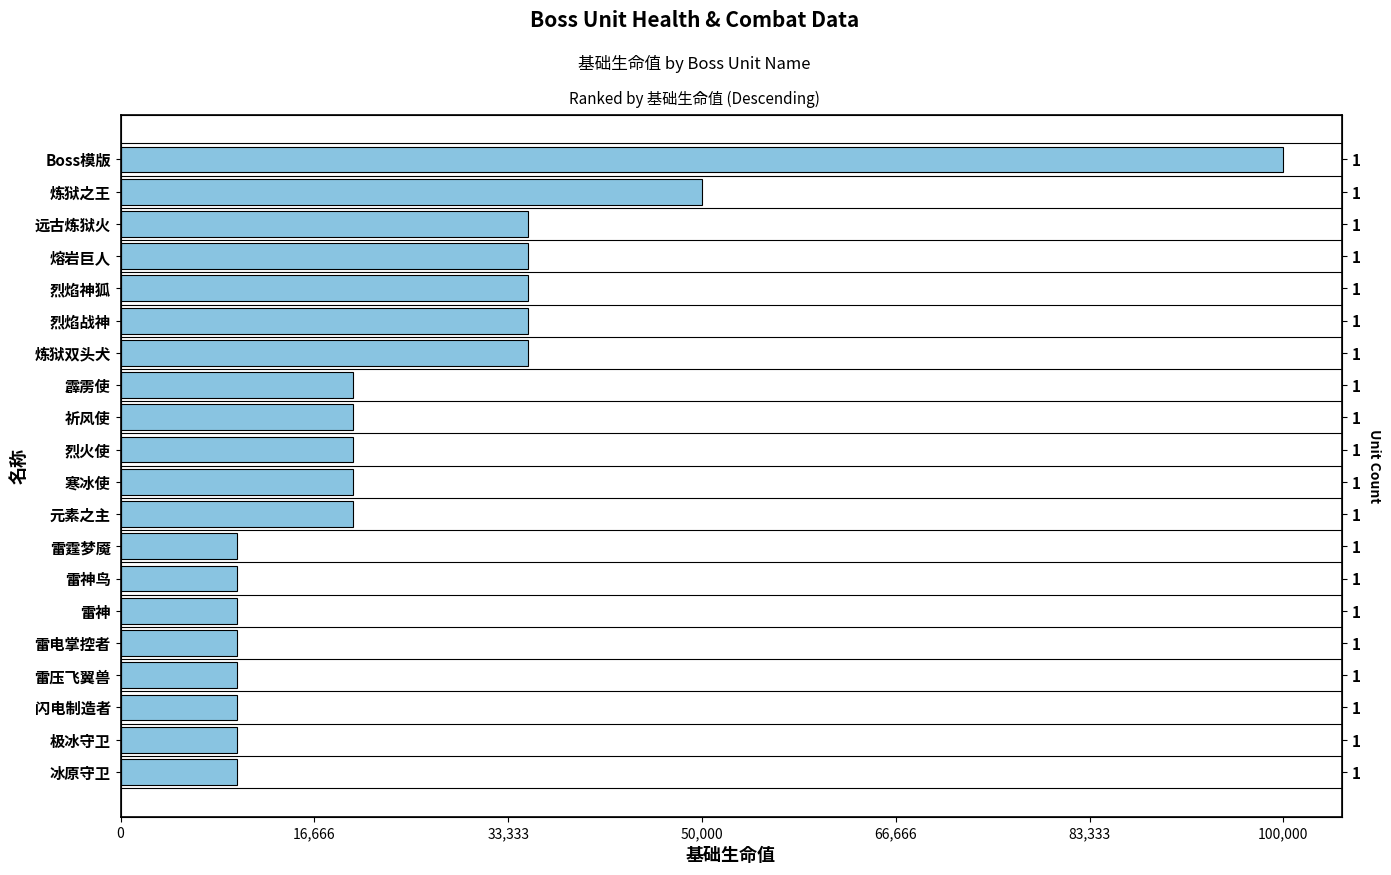

What is the difference between the values at 熔岩巨人 and 霹雳使?

15000